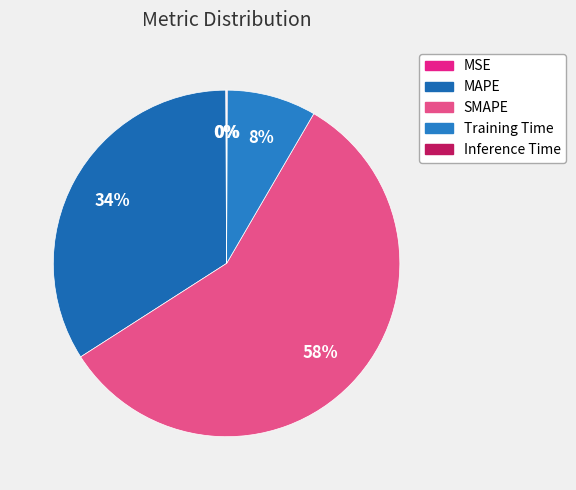

Count the number of slices in the pie.

5